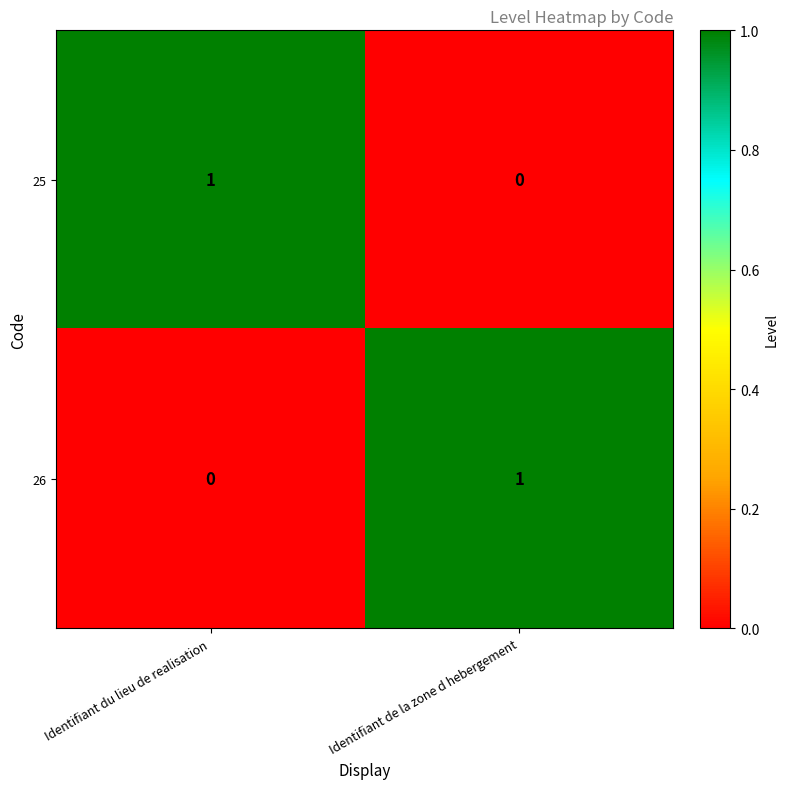

True or false: 25 has a value of 0 at Identifiant de la zone d hebergement.

True